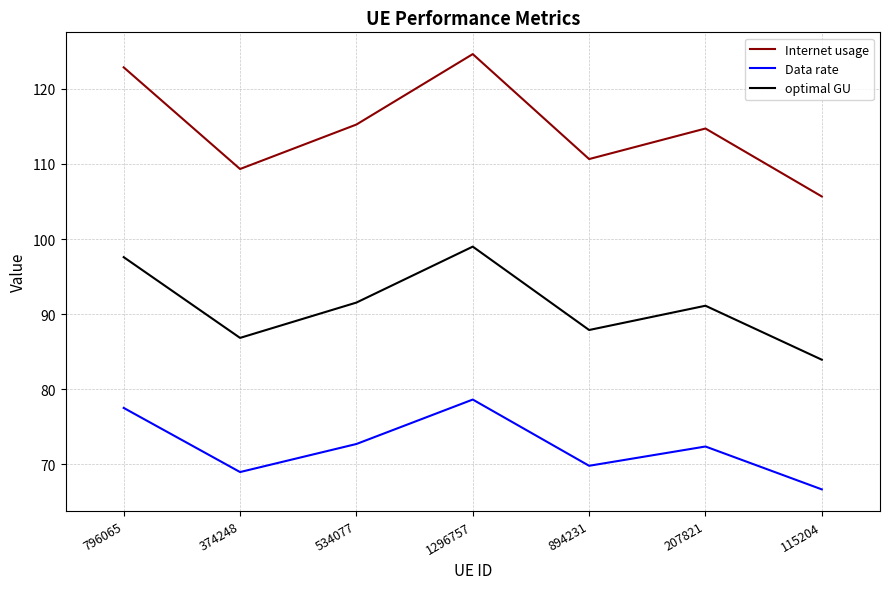

How many lines are shown in the chart?

3